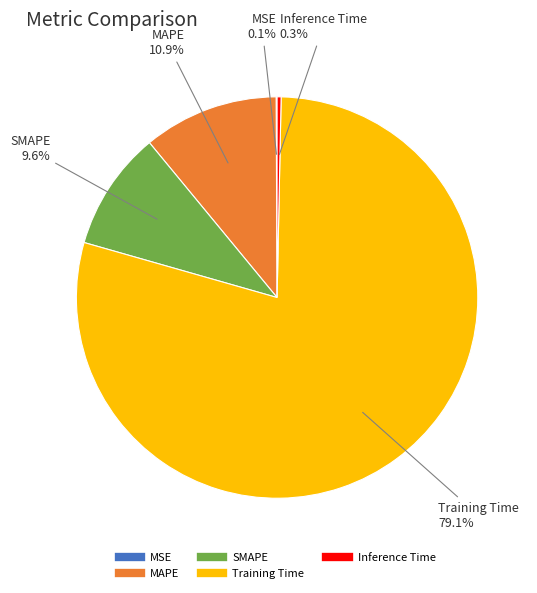

To the nearest percent, what portion does SMAPE represent?

10%